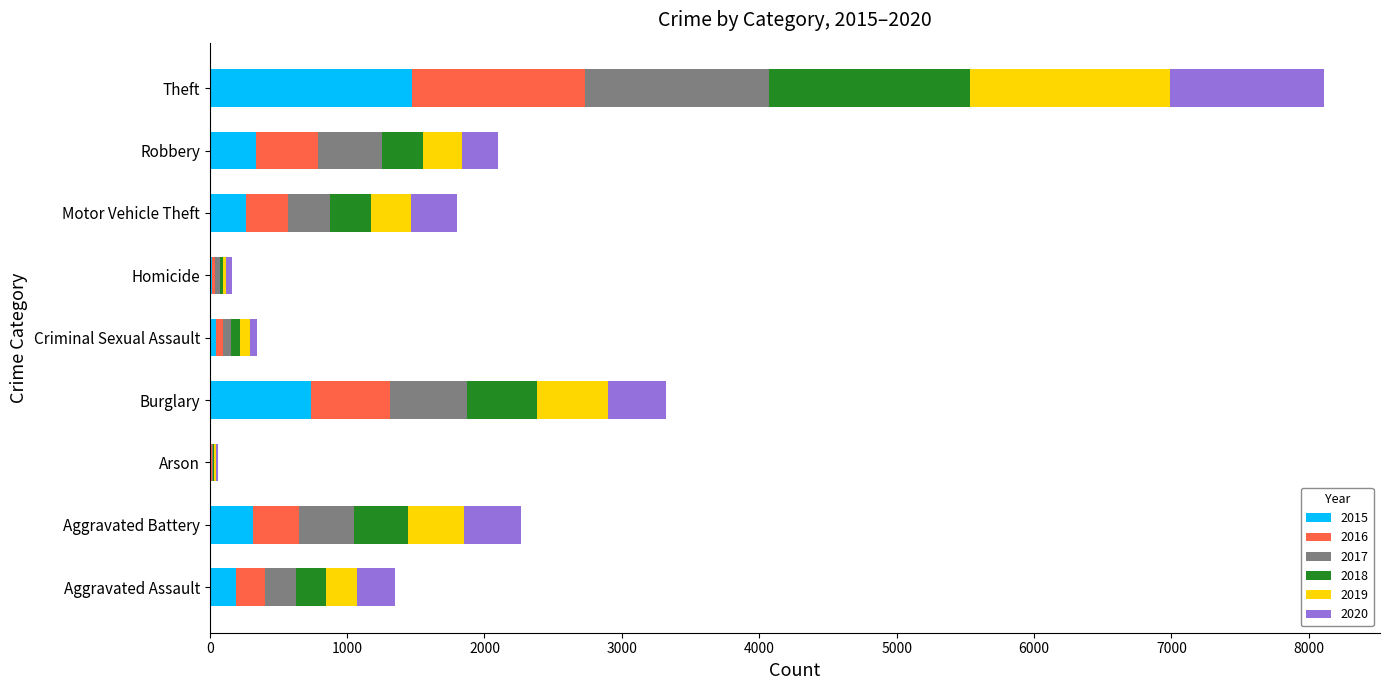

What is the total value across all series at Motor Vehicle Theft?

1800